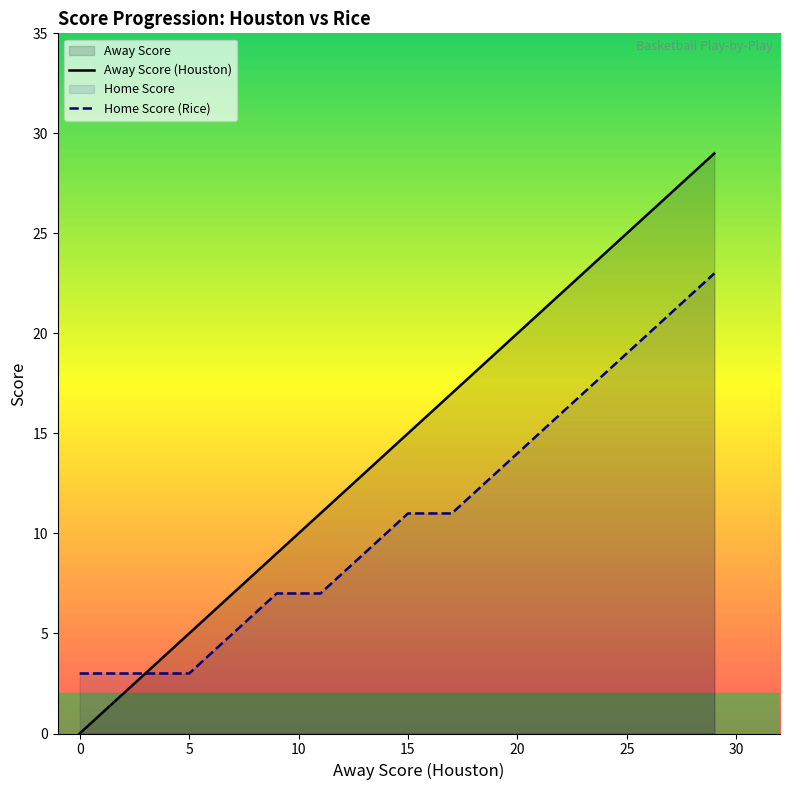

What is the highest value of the Home Score (Rice) series?

23